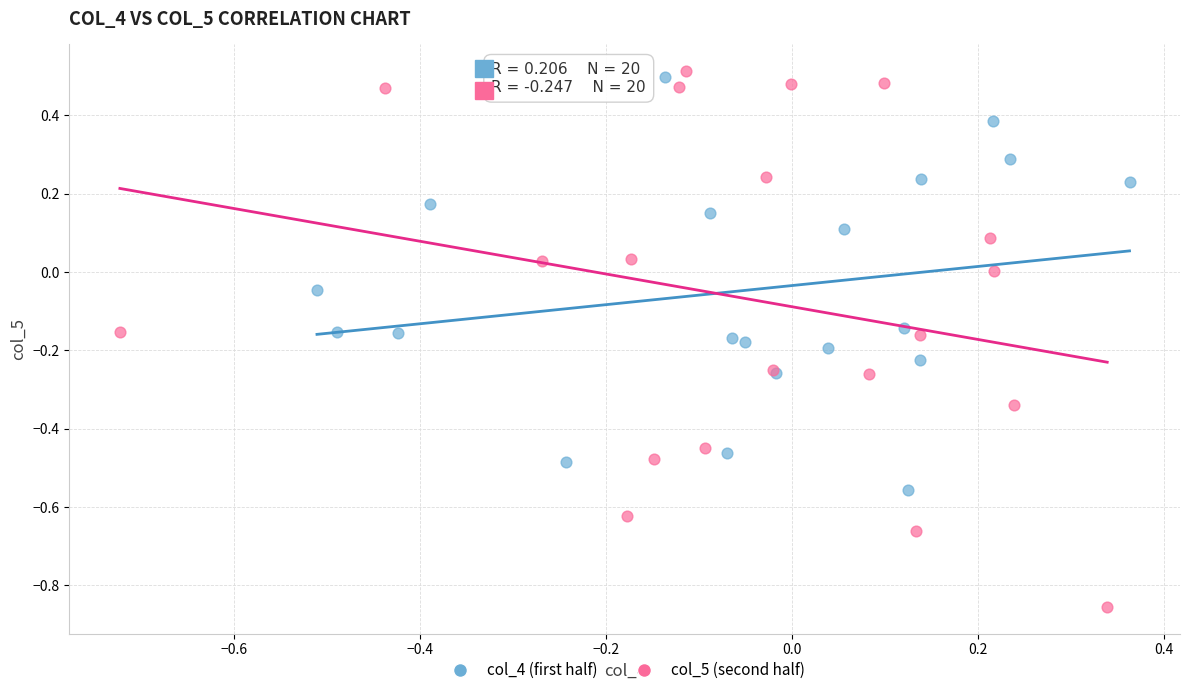

Which series reaches the minimum Y coordinate?

col_5 (second half)